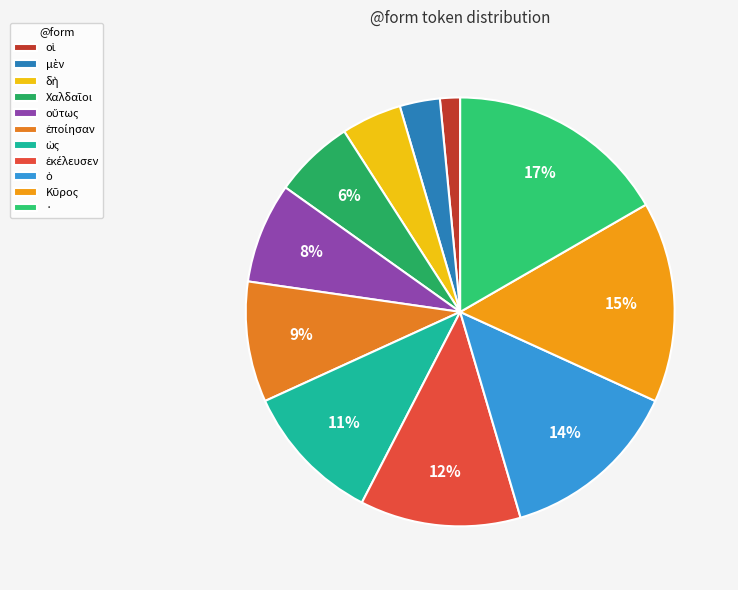

What is the smallest slice in the pie chart?

οἱ